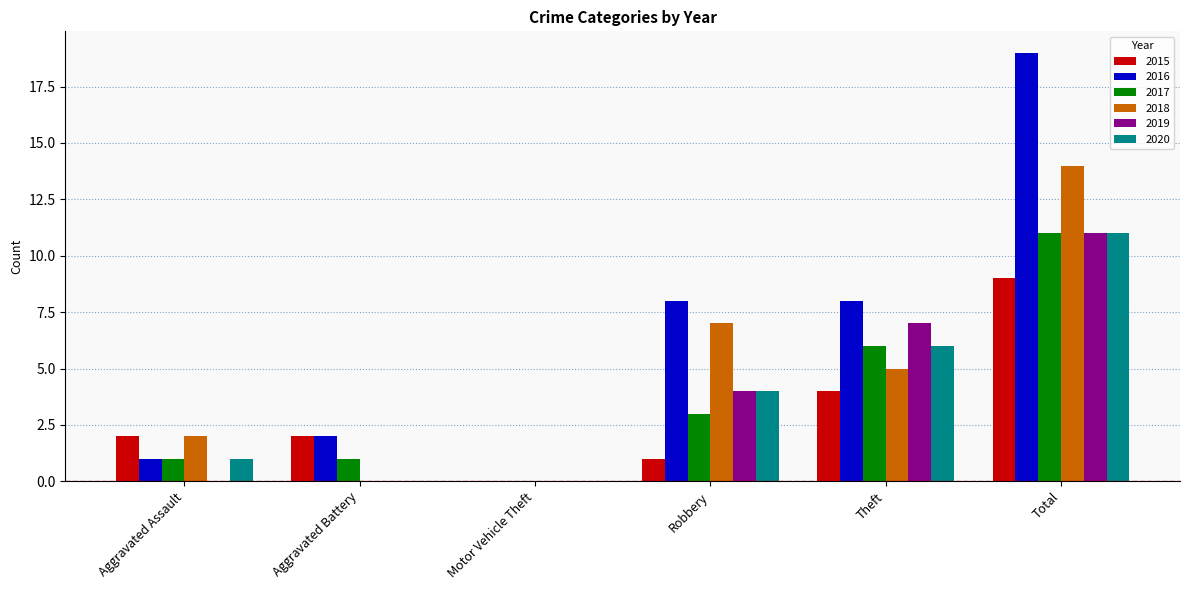

Are the bars grouped side by side (vs. stacked)?

Yes